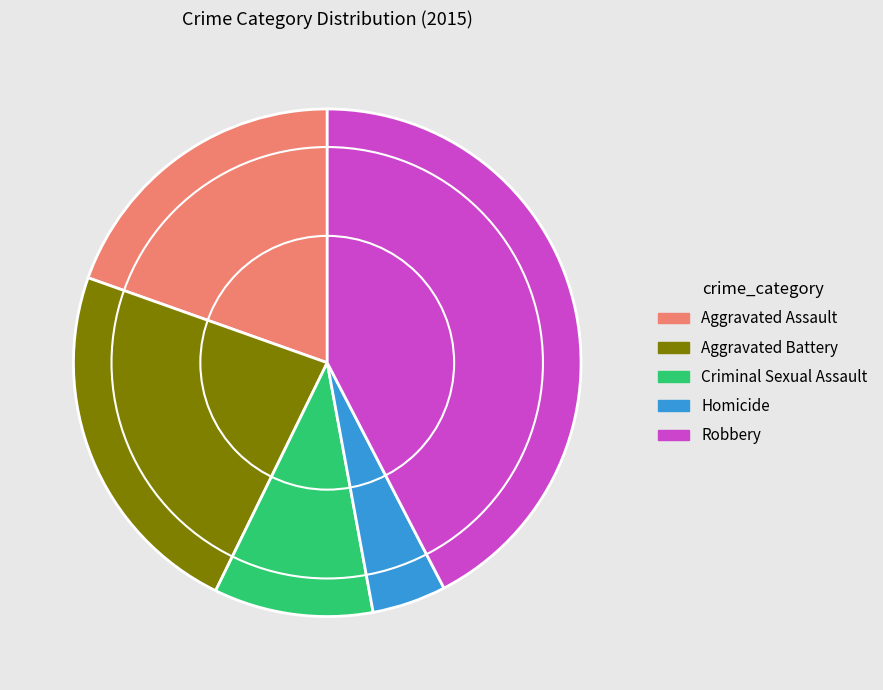

Count the number of slices in the pie.

5